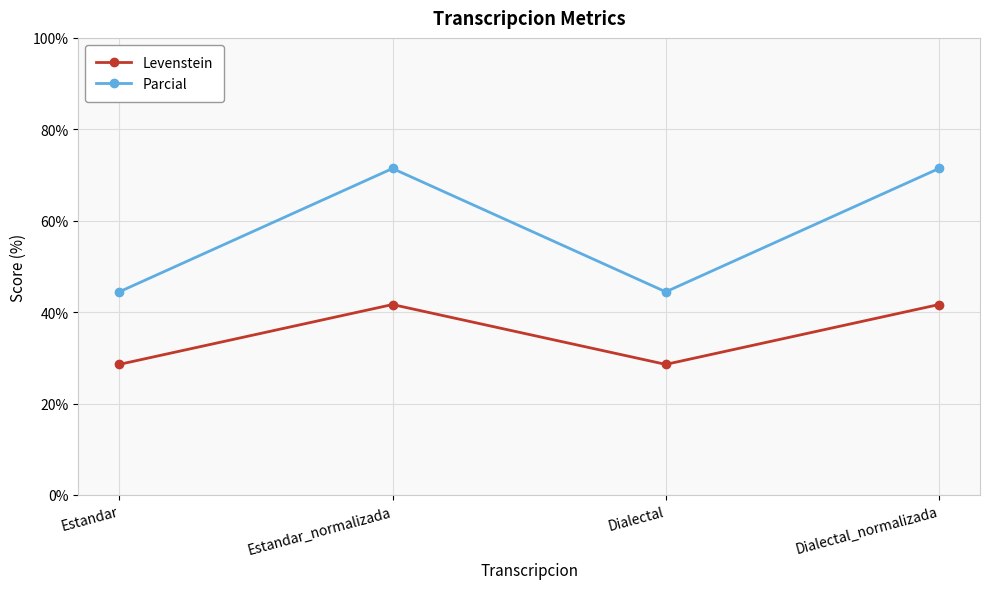

List the series in order of their peak value, highest first.

Parcial, Levenstein